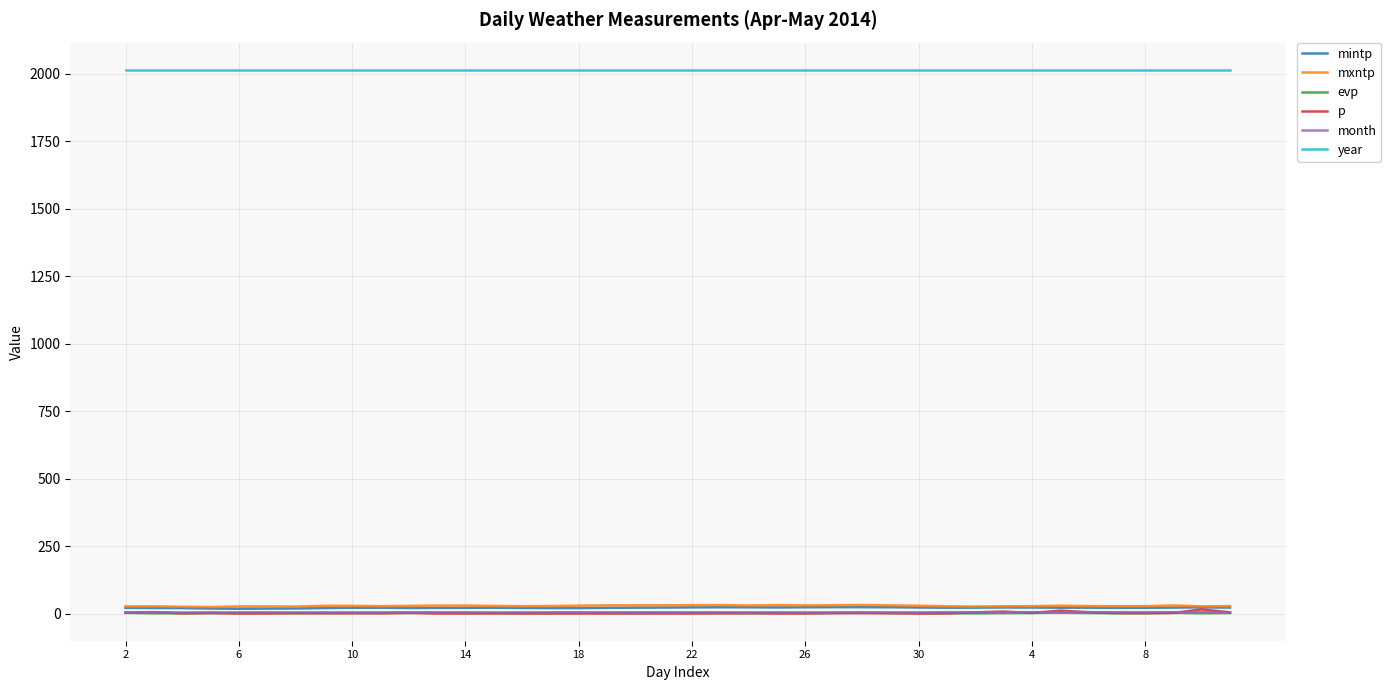

True or false: year and p cross at least once.

False